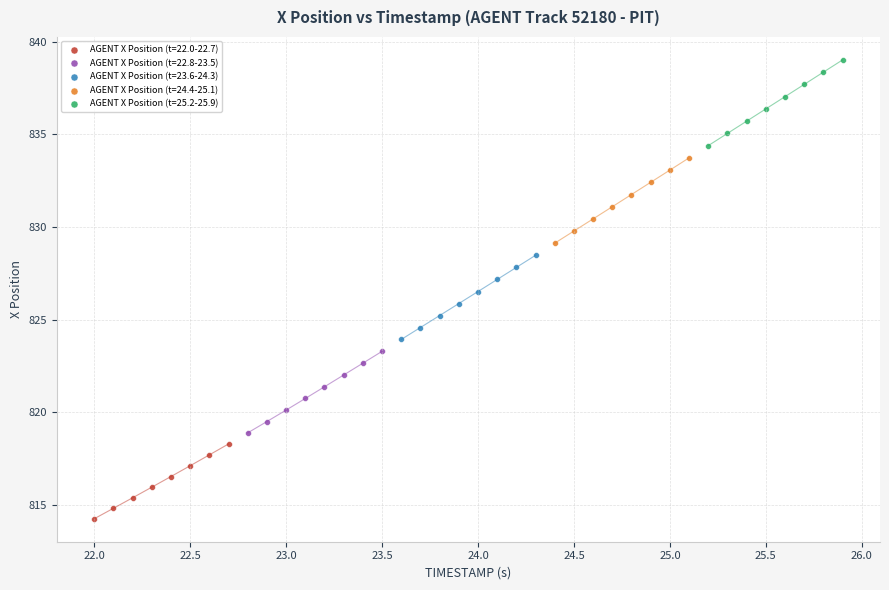

Which series reaches the minimum Y coordinate?

AGENT X Position (t=22.0-22.7)